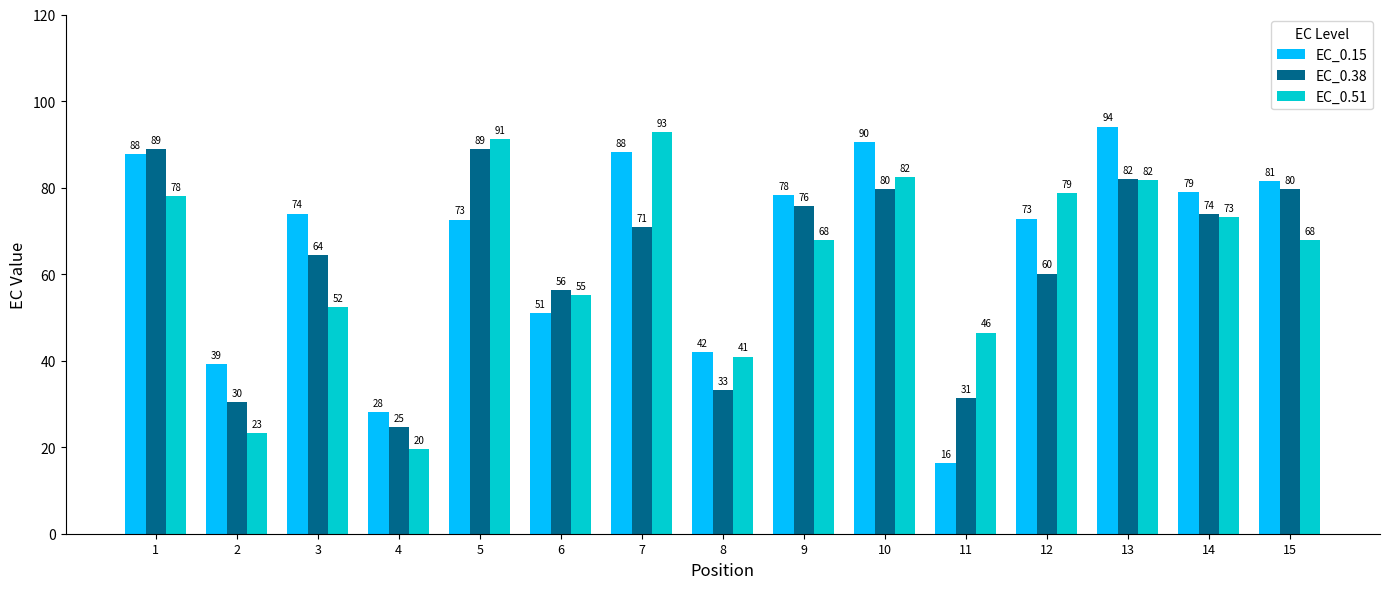

Is it true that EC_0.51 equals 91.2 at 5?

True